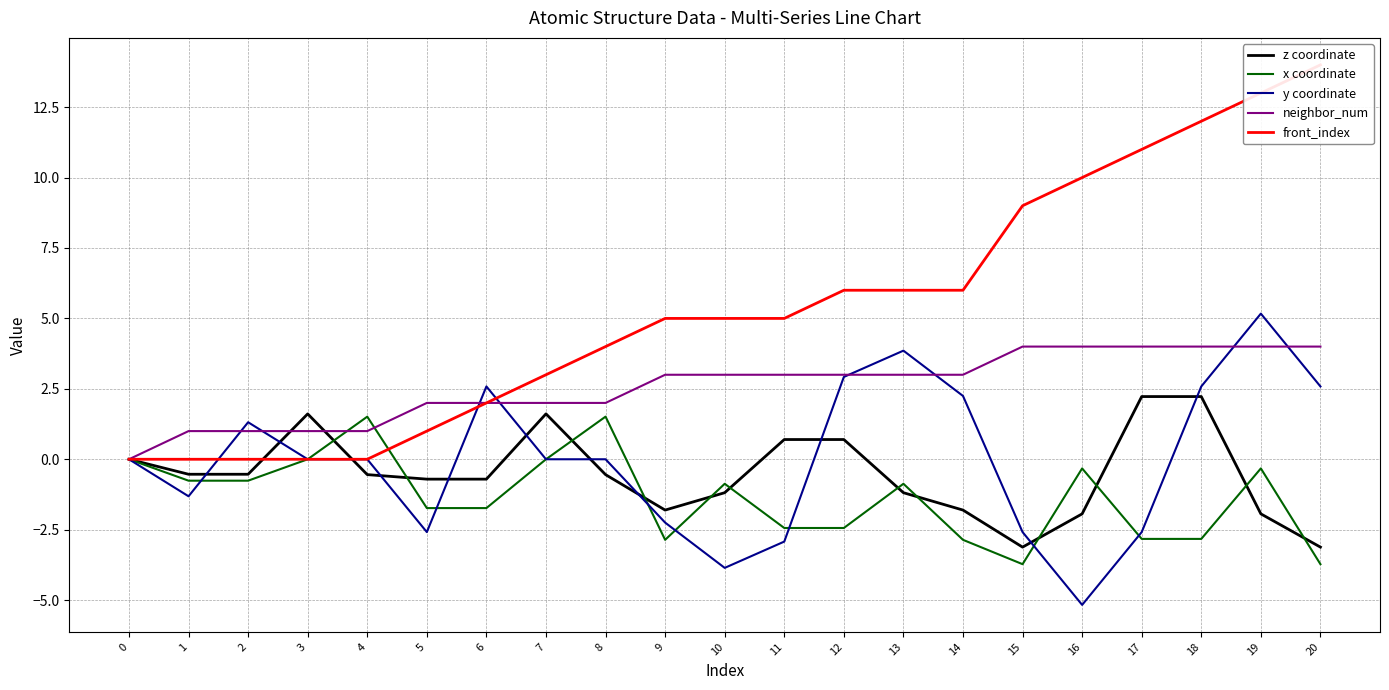

True or false: neighbor_num has more than 0 interior local peaks.

False